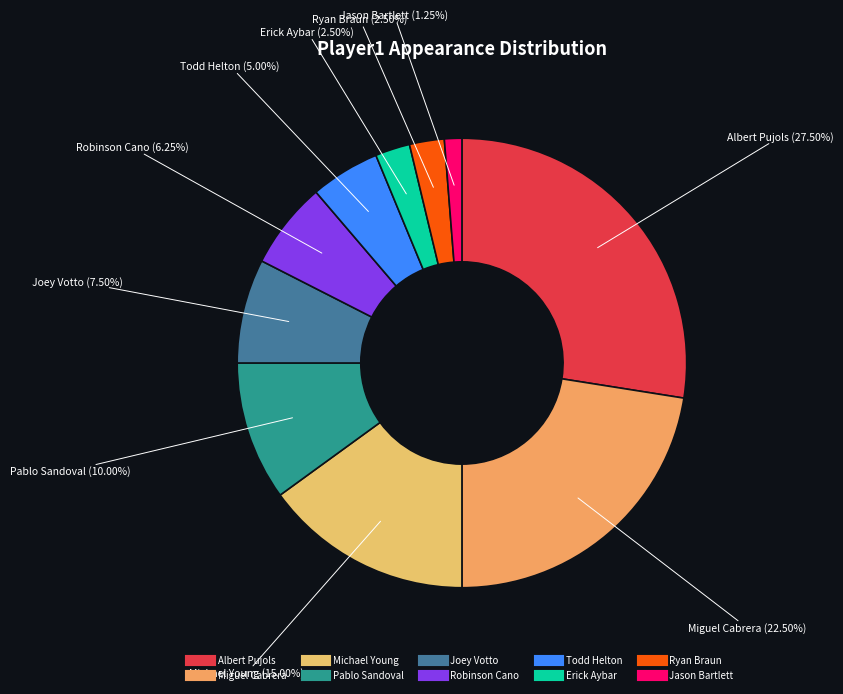

Does Pablo Sandoval account for over 50% of the chart?

No